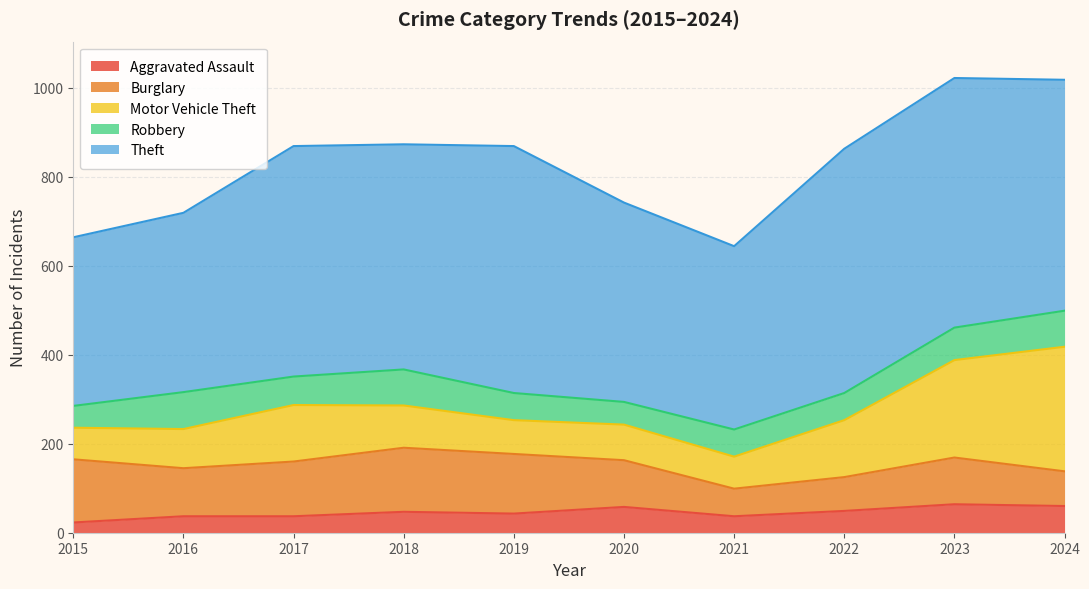

Reading left to right, list all the values displayed in this chart.

Aggravated Assault: 2015=23	2016=37	2017=37	2018=47	2019=43	2020=58	2021=37	2022=49	2023=64	2024=60
Burglary: 2015=142	2016=108	2017=123	2018=144	2019=134	2020=105	2021=62	2022=76	2023=105	2024=78
Motor Vehicle Theft: 2015=71	2016=88	2017=127	2018=95	2019=76	2020=80	2021=72	2022=128	2023=219	2024=280
Robbery: 2015=49	2016=83	2017=64	2018=81	2019=61	2020=51	2021=61	2022=61	2023=73	2024=81
Theft: 2015=379	2016=403	2017=518	2018=506	2019=555	2020=448	2021=412	2022=549	2023=561	2024=519